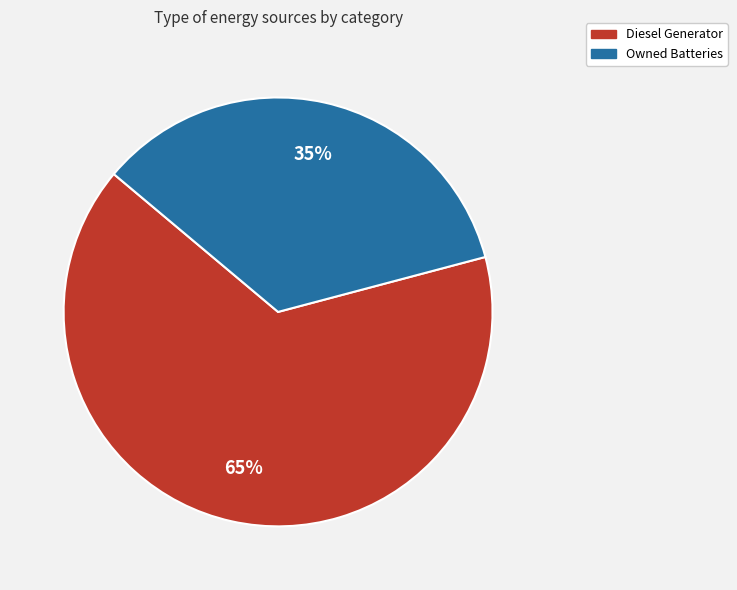

To the nearest percent, what is the difference between the largest and smallest slice percentages?

30%